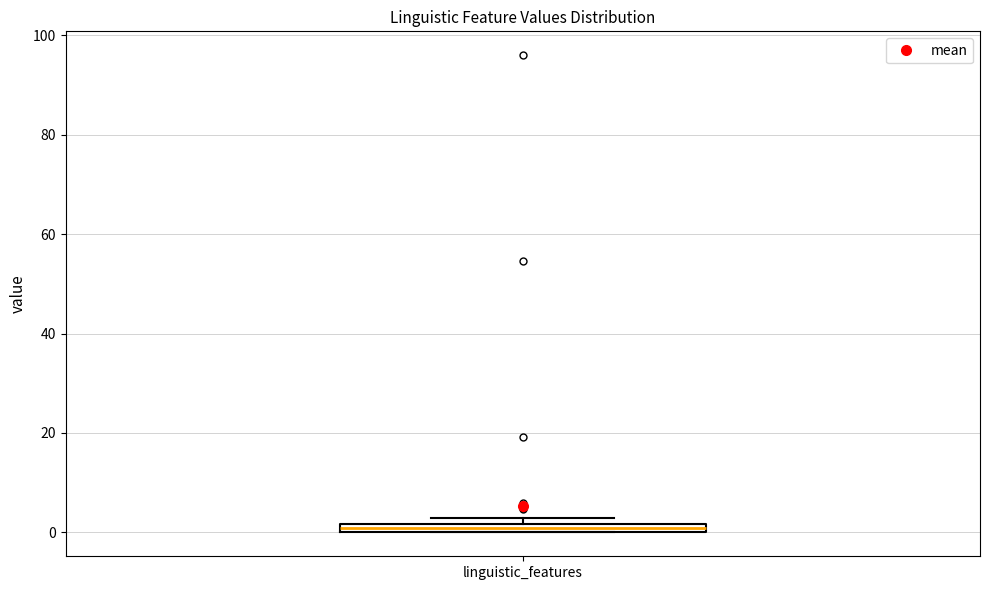

Where is the lower edge of the box for linguistic_features on the y-axis? The values are not printed on the chart, so give them approximately, as read against the axis.

0